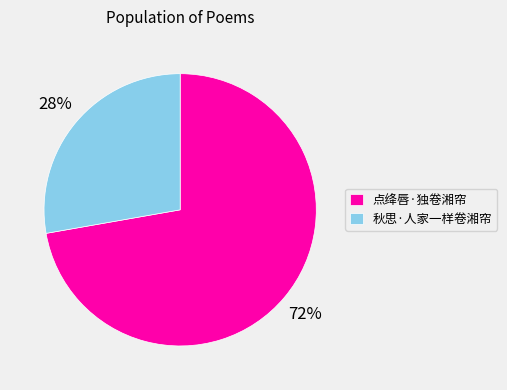

Is there any slice that represents more than half of the pie?

Yes